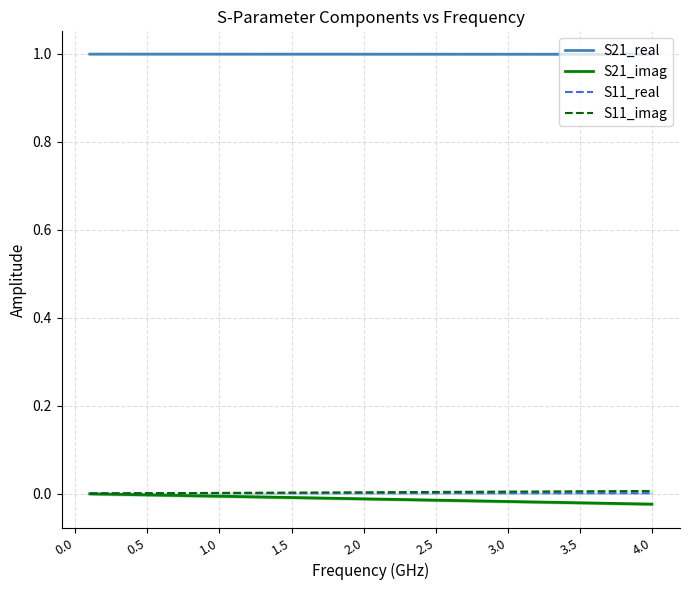

The S11_real series shows 0.0 at 3.5. True or false?

True